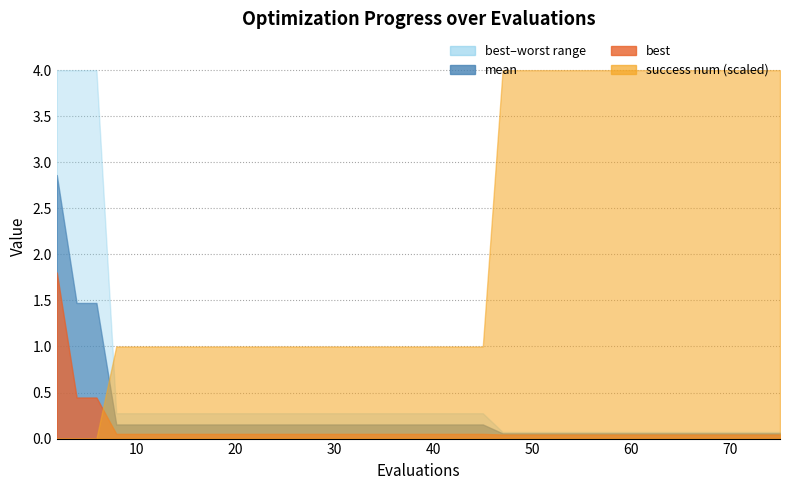

What is the difference between the highest and lowest values at 8?

0.9